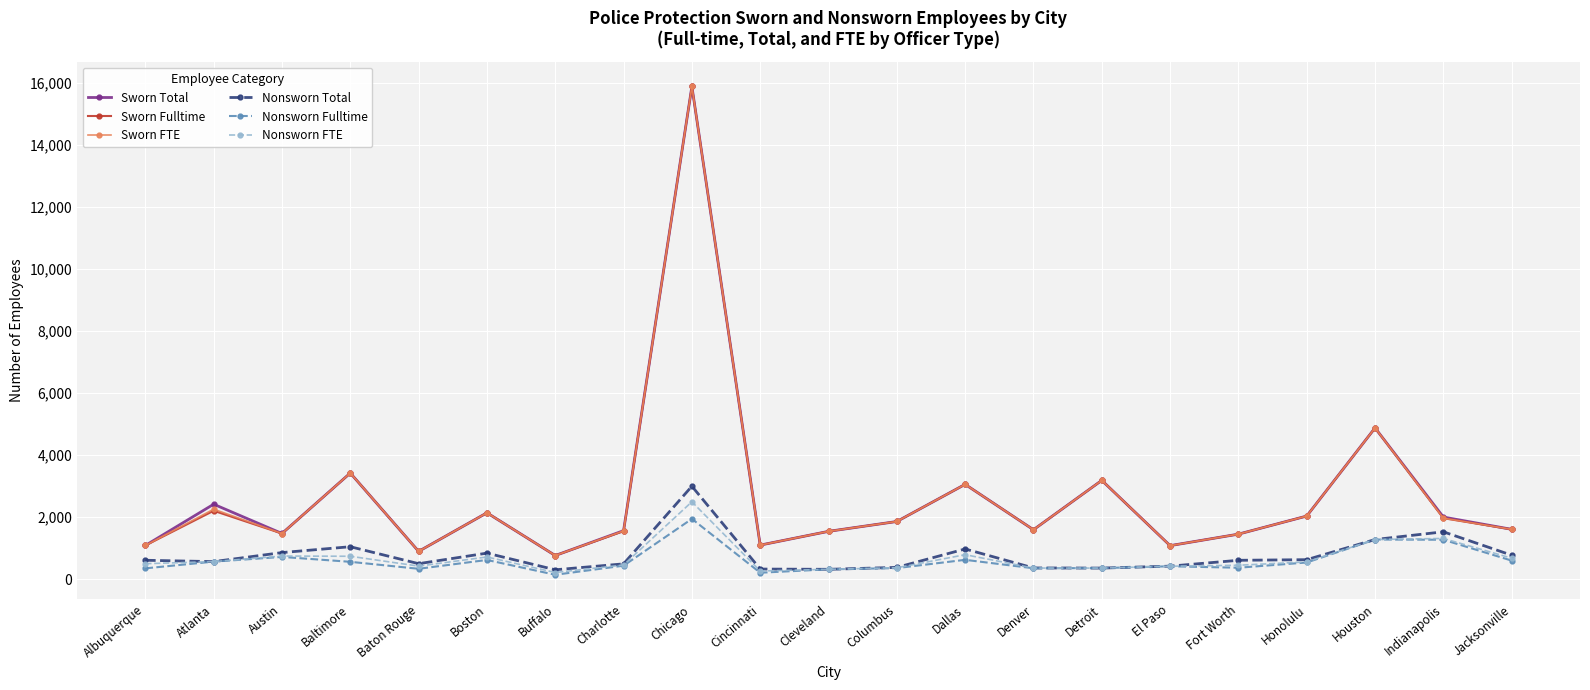

In Sworn FTE, how many points are higher than both neighbors (excluding endpoints)?

7